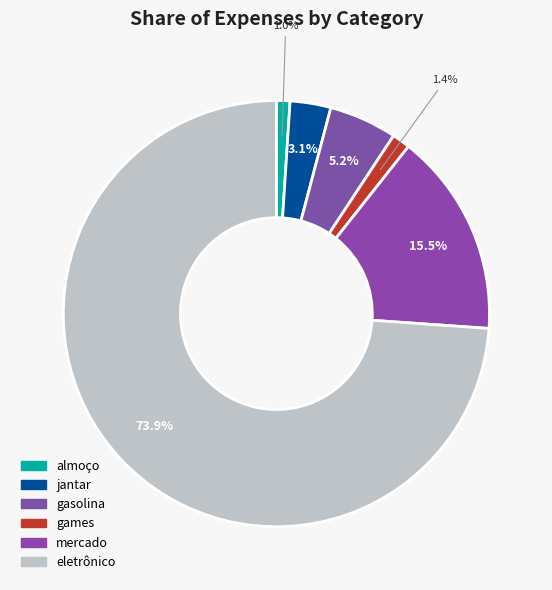

Is there a majority slice in this chart?

Yes